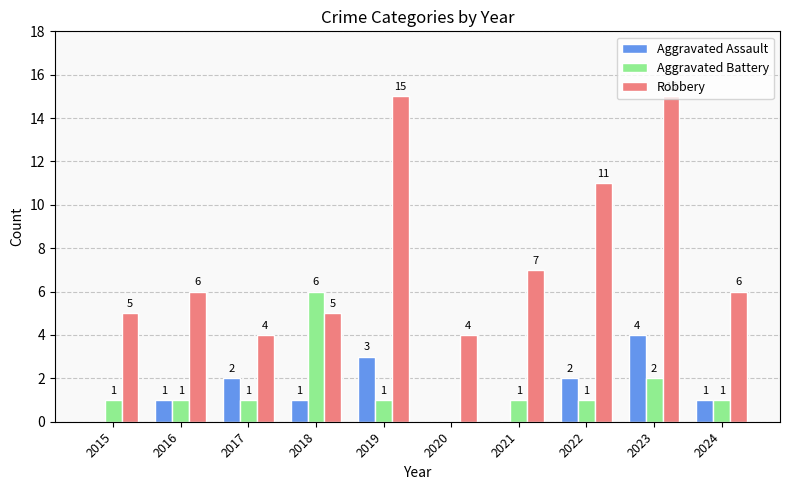

Reading right to left, what are all the values shown in this chart?

Aggravated Assault: 2024=1	2023=4	2022=2	2021=0	2020=0	2019=3	2018=1	2017=2	2016=1	2015=0
Aggravated Battery: 2024=1	2023=2	2022=1	2021=1	2020=0	2019=1	2018=6	2017=1	2016=1	2015=1
Robbery: 2024=6	2023=15	2022=11	2021=7	2020=4	2019=15	2018=5	2017=4	2016=6	2015=5